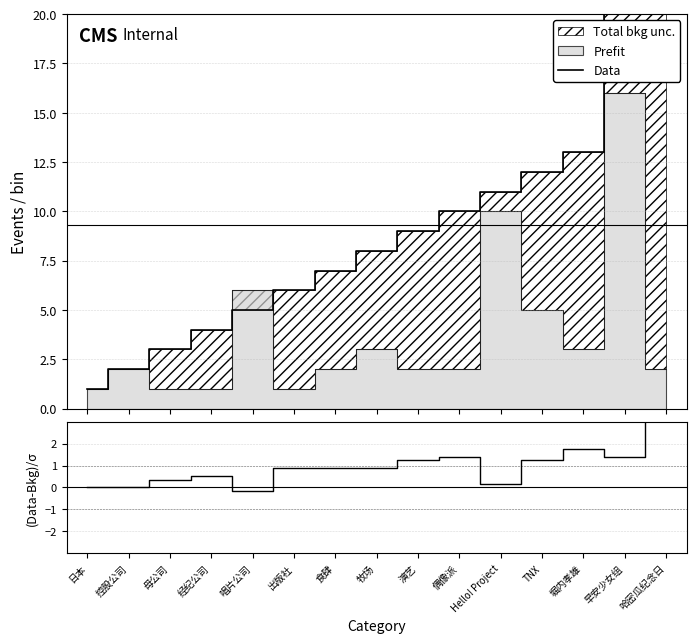

True or false: Data has a value of 25.0 at 哈密瓜纪念日.

True